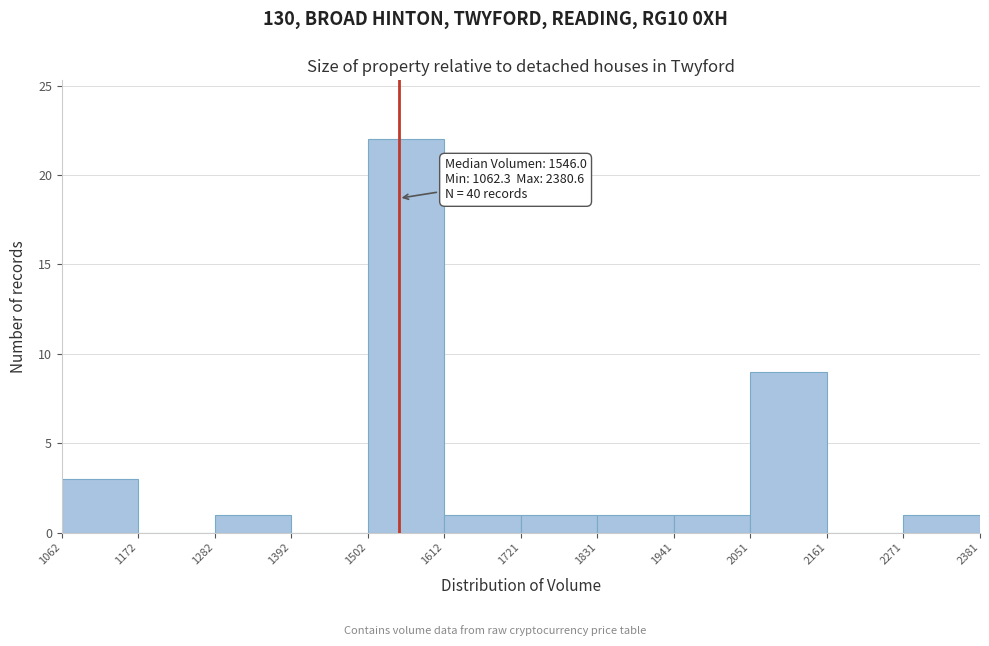

Over which range of the x-axis is the bar tallest?

1502 to 1612